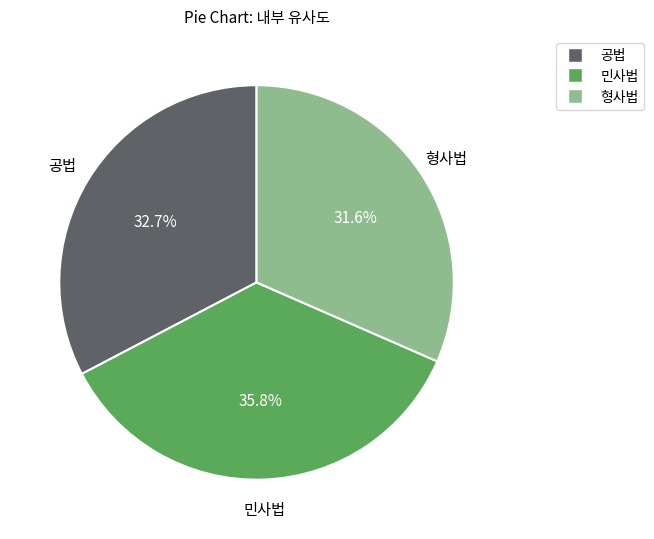

Rank the categories by value from highest to lowest.

민사법, 공법, 형사법